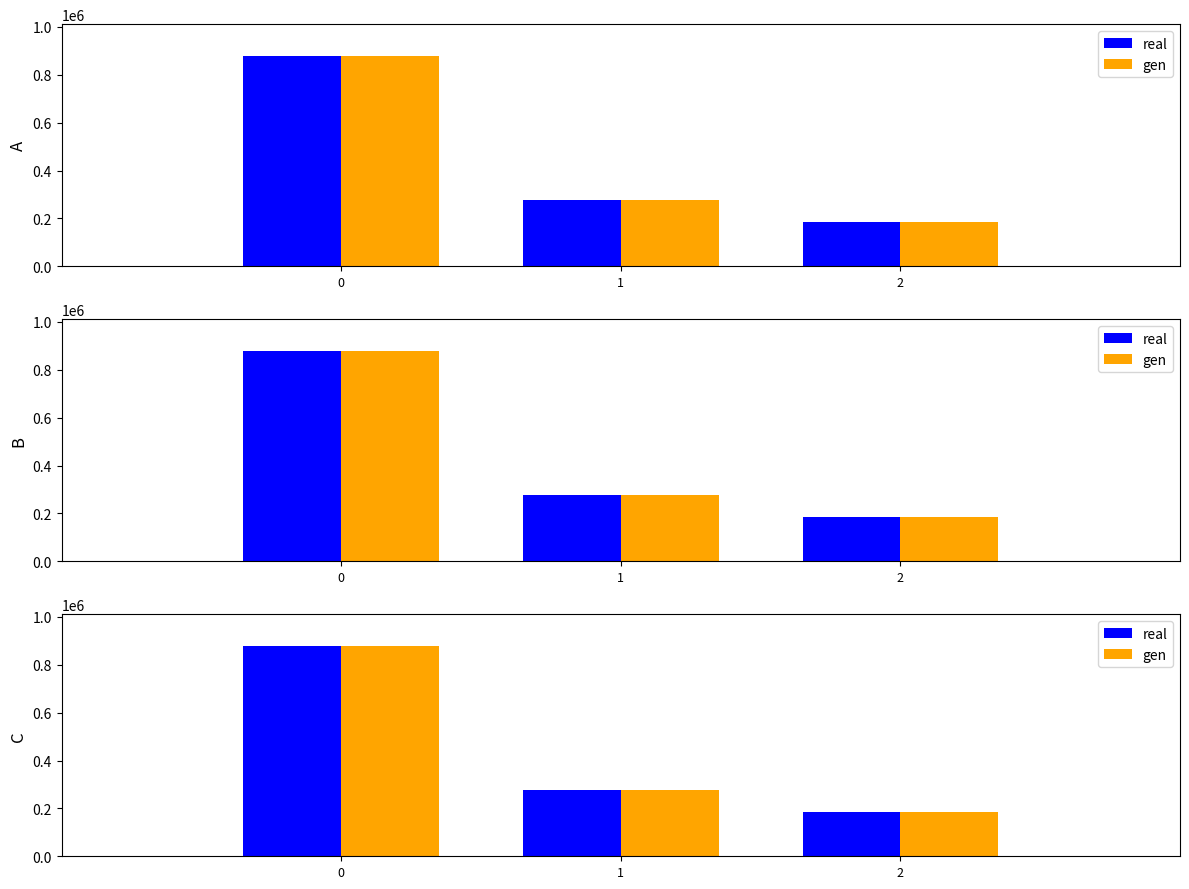

What value does the gen series have at 0, to the nearest 10?

879540